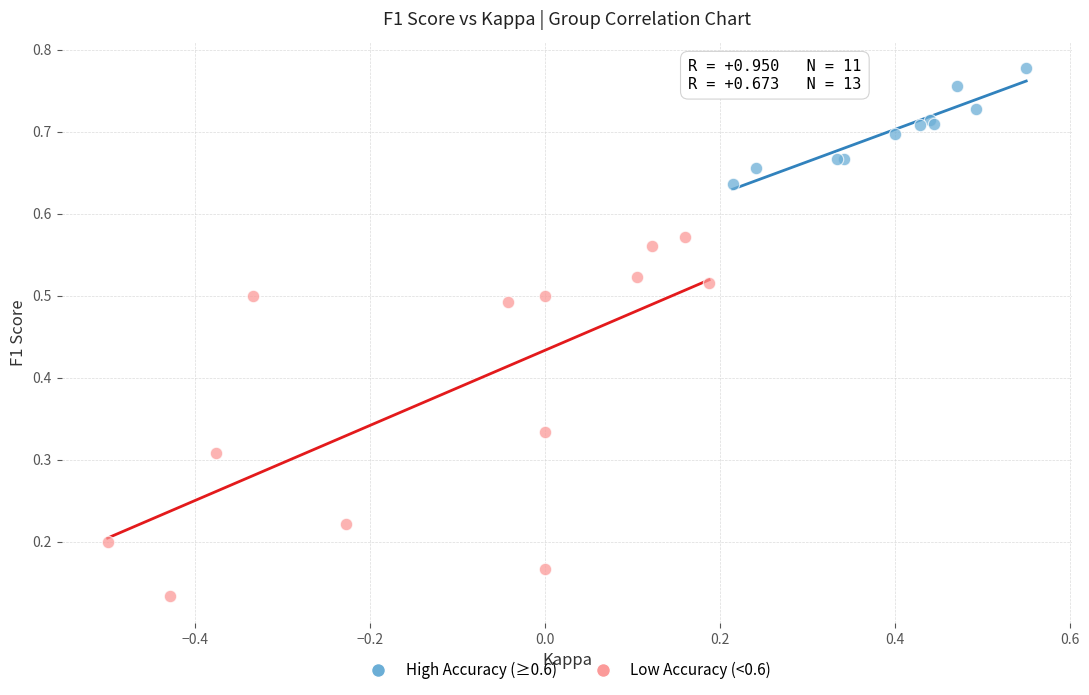

Which series contains the lowest Y value?

Low Accuracy (<0.6)